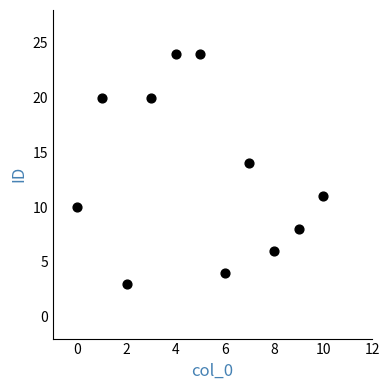

What Y value in the scatter plot is closest to 13?

14